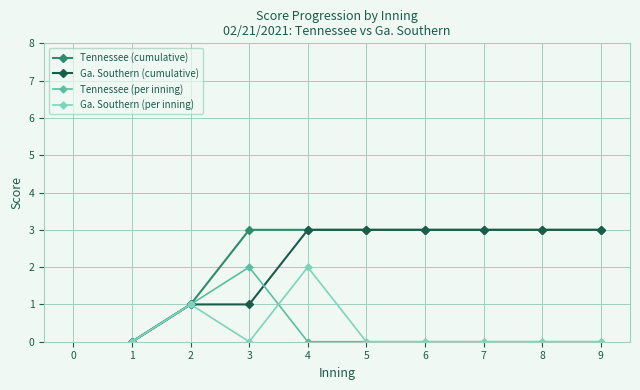

What is the approximate value of Ga. Southern (cumulative) at 5?

3